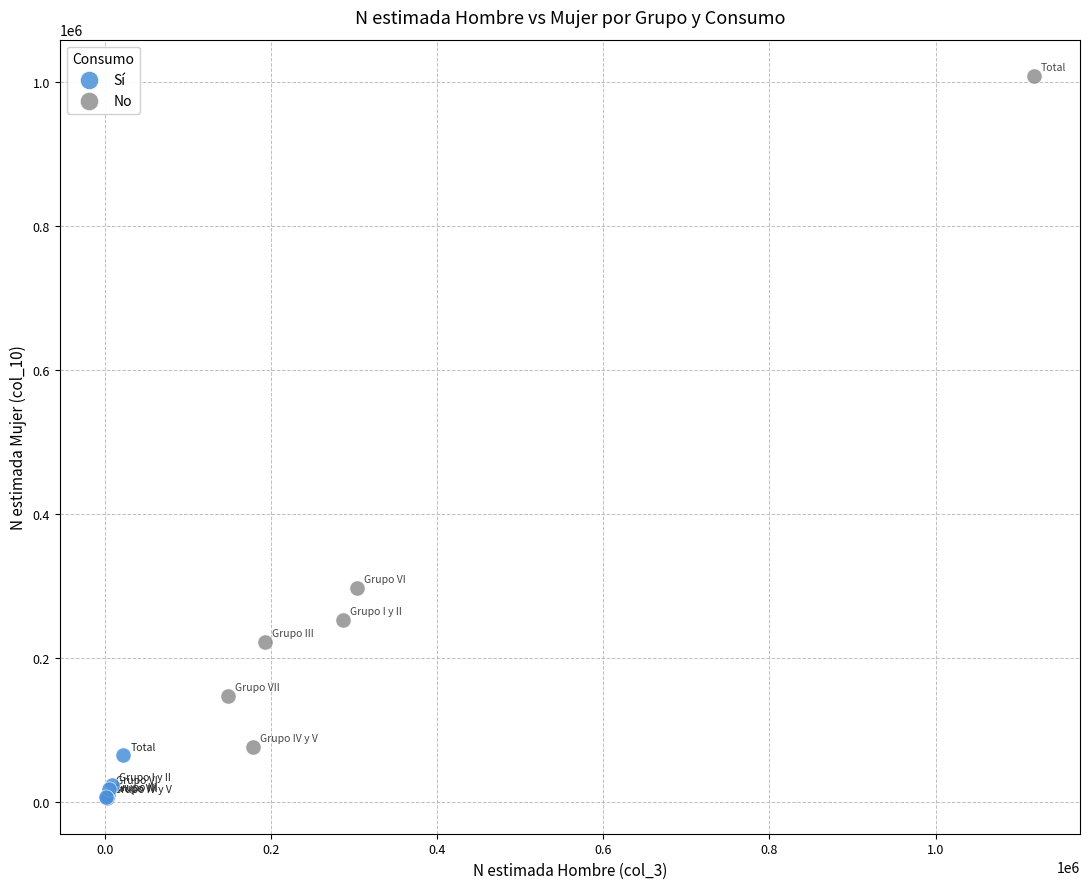

Which series reaches the minimum Y coordinate?

Sí